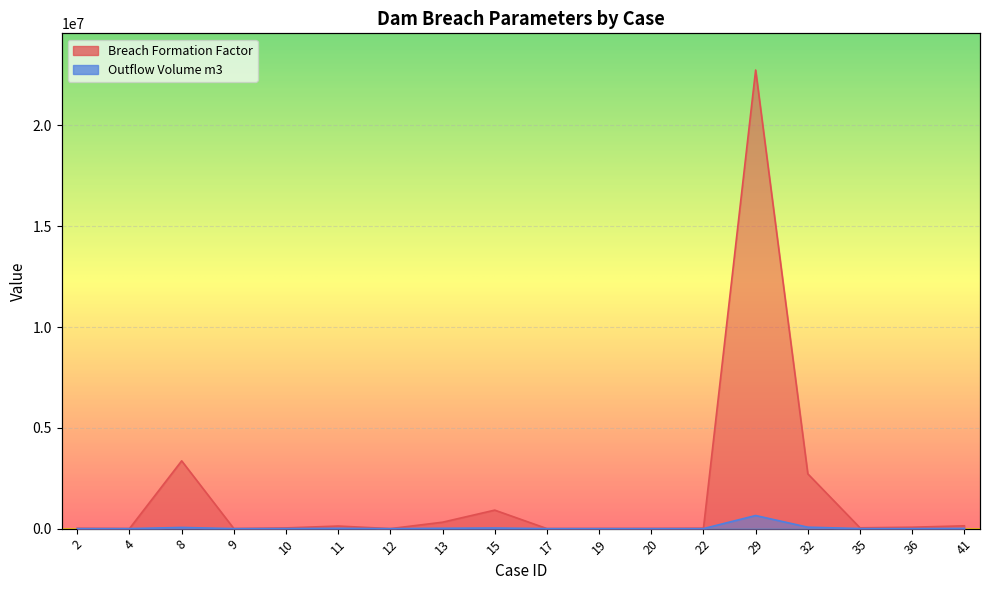

At 22, list the series in order from largest to smallest.

Breach Formation Factor, Outflow Volume m3